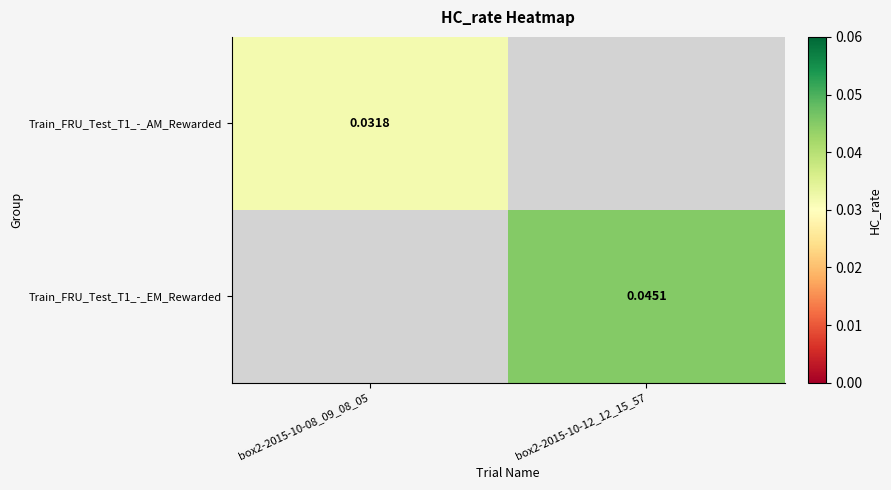

The value of Train_FRU_Test_T1_-_AM_Rewarded at box2-2015-10-08_09_08_05 is 0.0. True or false?

True